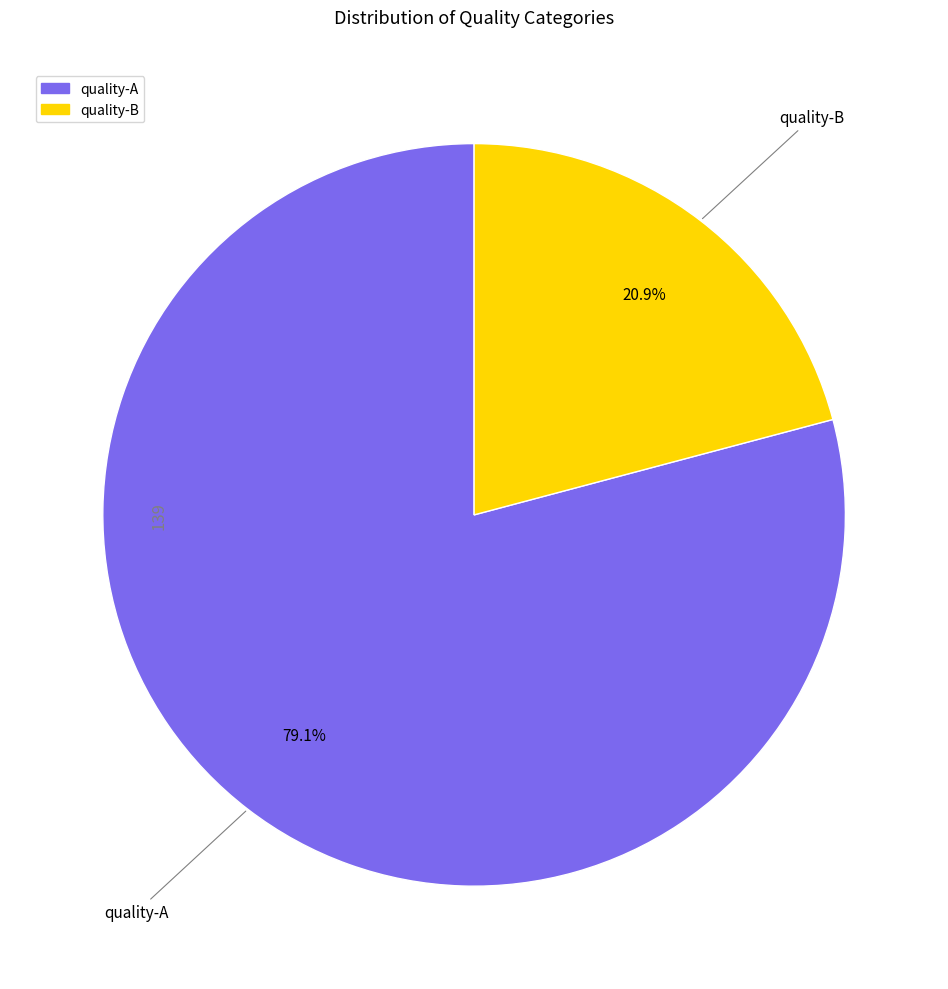

Approximately how many times larger is the value at quality-B compared to quality-A?

0.3